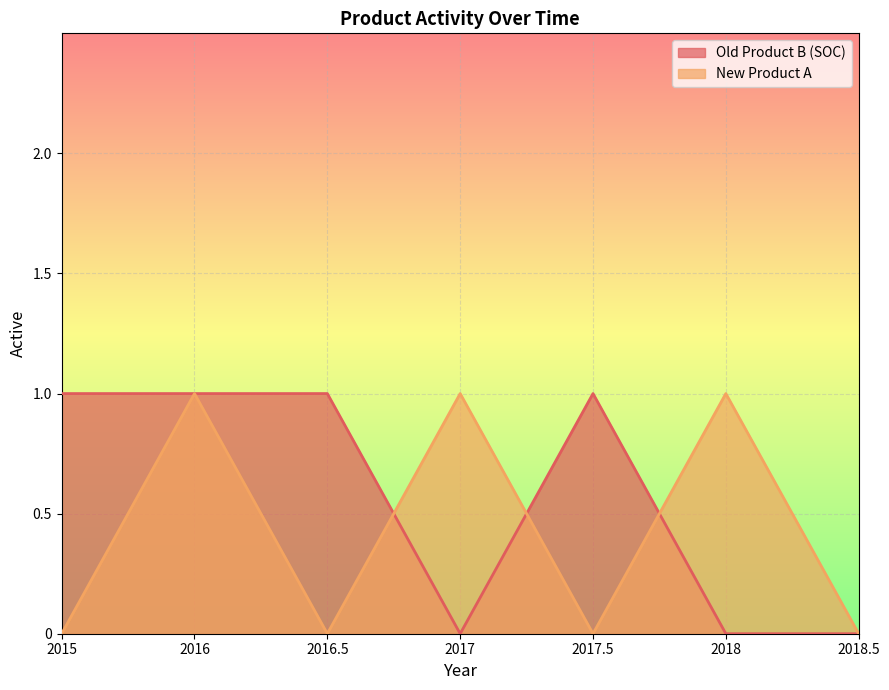

Reading right to left, transcribe all the data shown in this chart.

Old Product B (SOC): 0	0	1	0	1	1	1
New Product A: 0	1	0	1	0	1	0